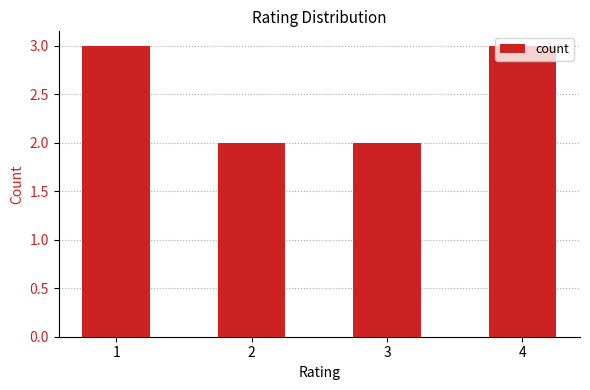

What is the value of the 1st bar from the left?

3